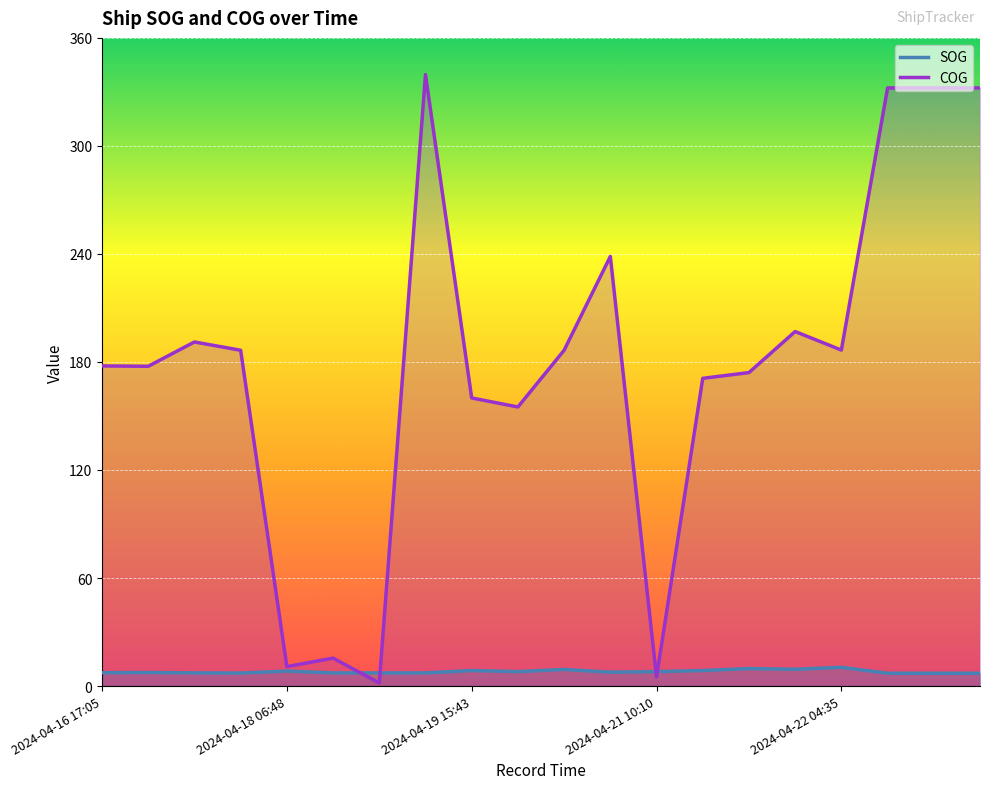

At which category is the sum across all series the highest?

7